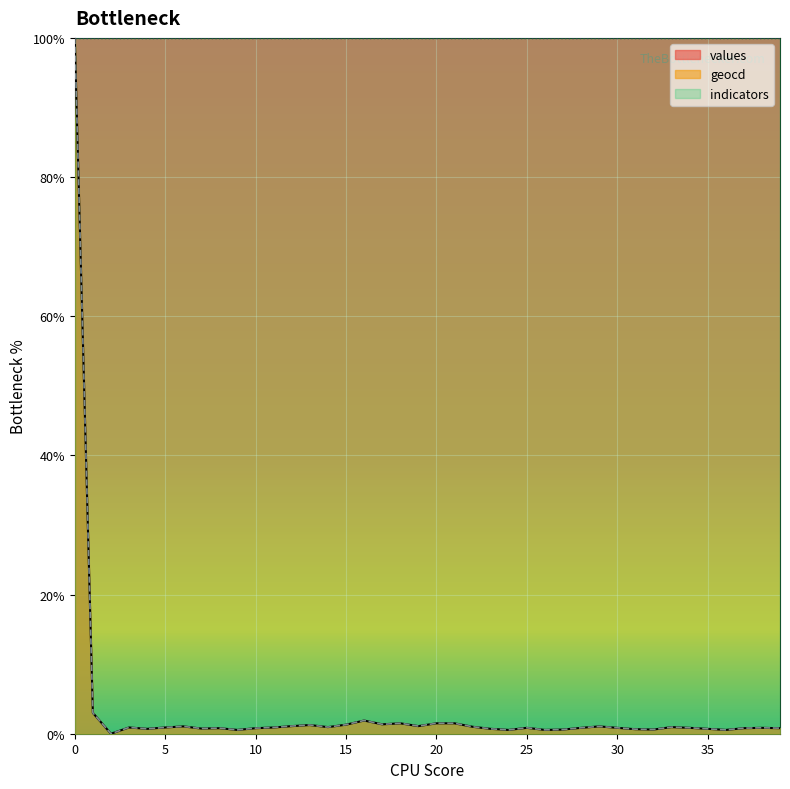

True or false: geocd and values intersect in this chart.

False